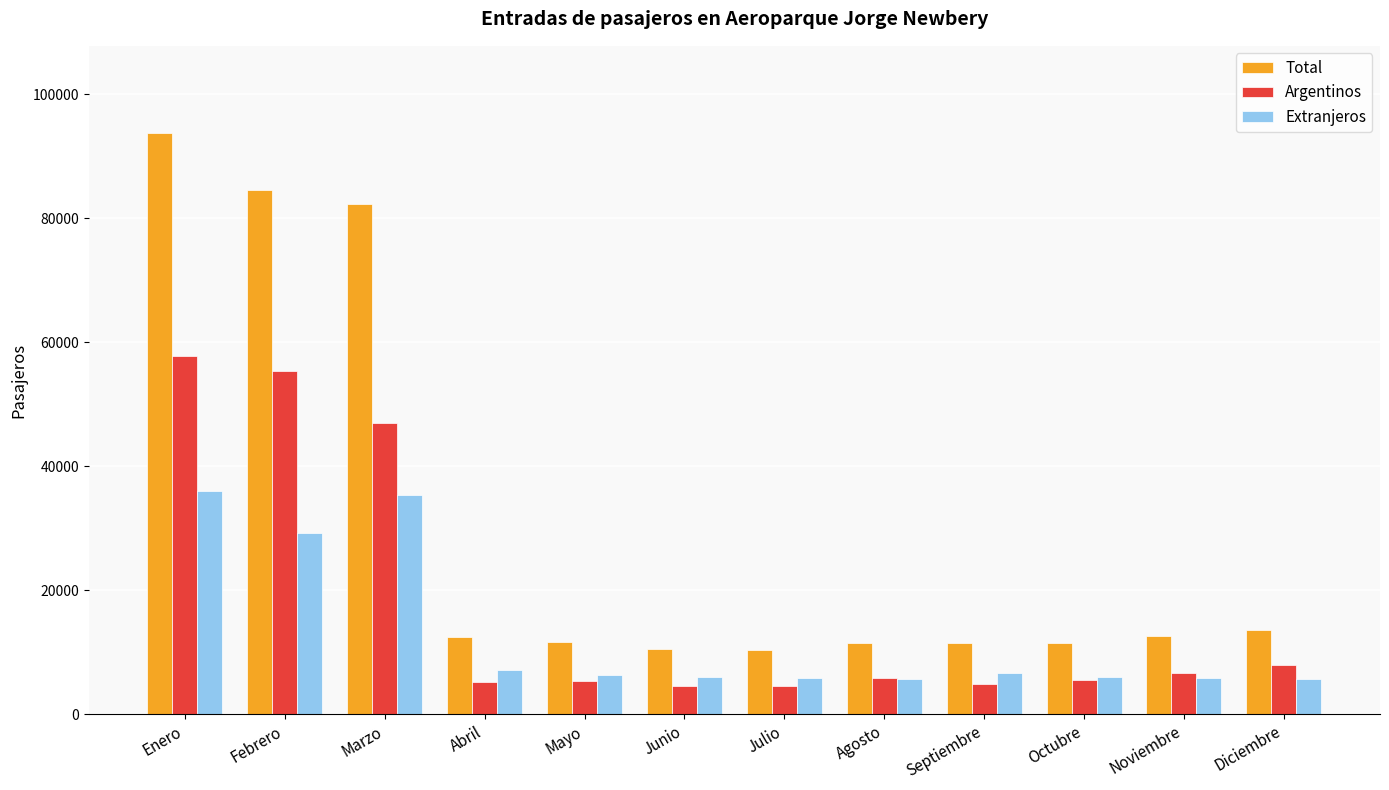

How many bars are there in each group?

3